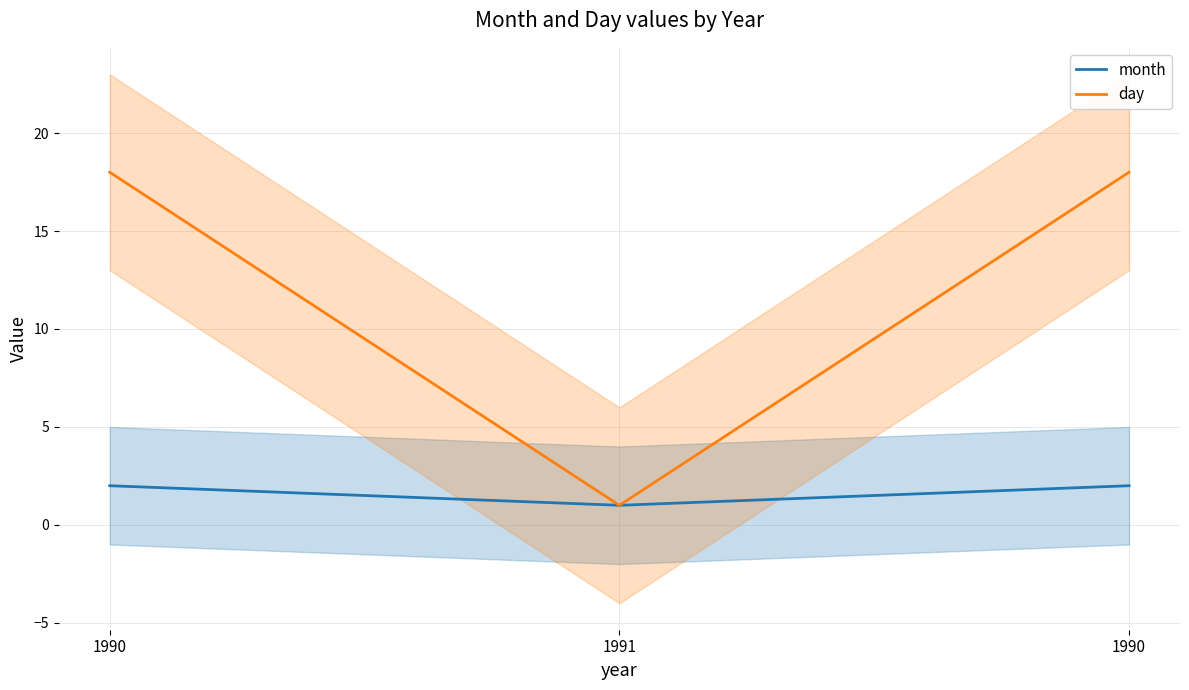

Reading left to right, transcribe all the data shown in this chart.

month: 1990=2	1991=1	1990=2
day: 1990=18	1991=1	1990=18